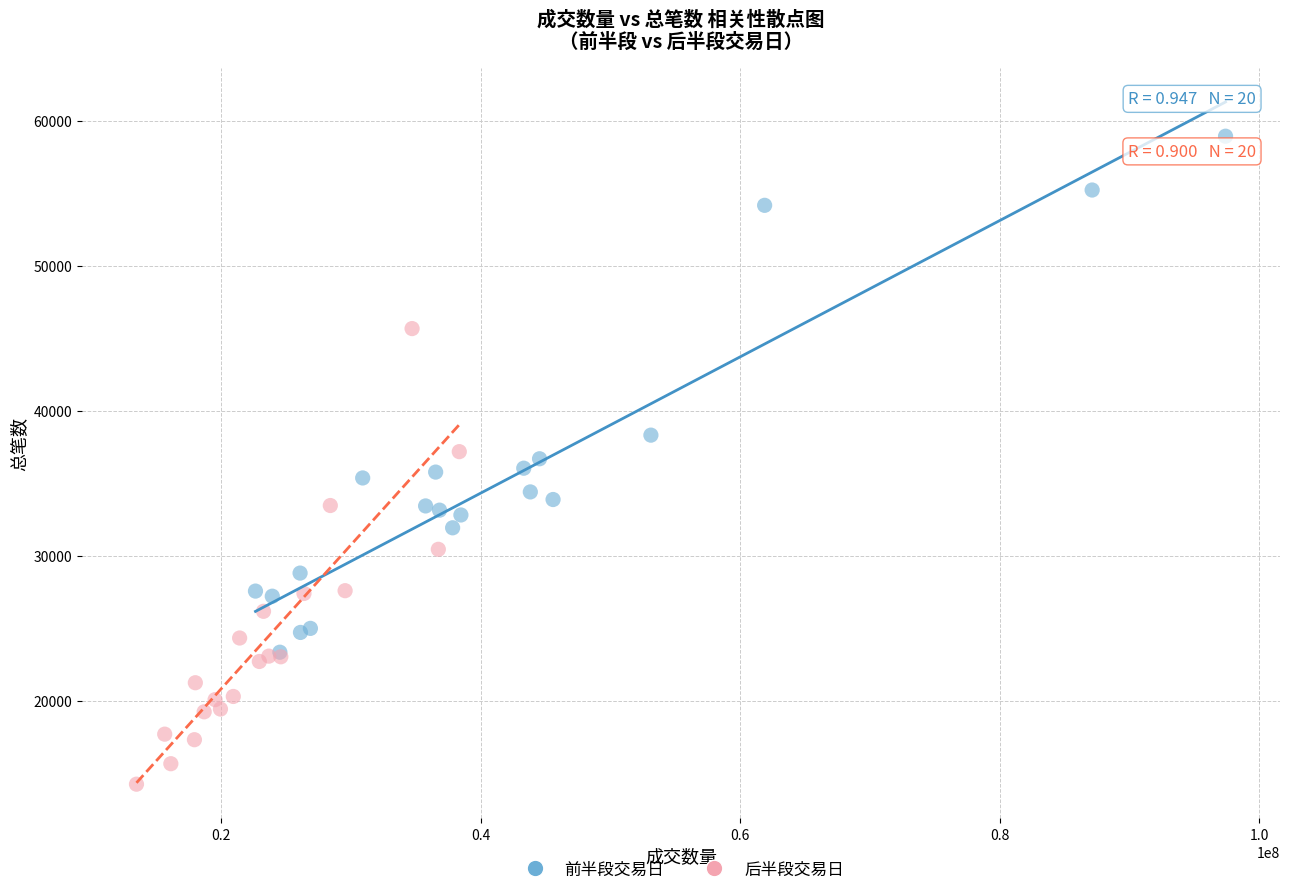

Which series has the widest spread of Y values?

前半段交易日